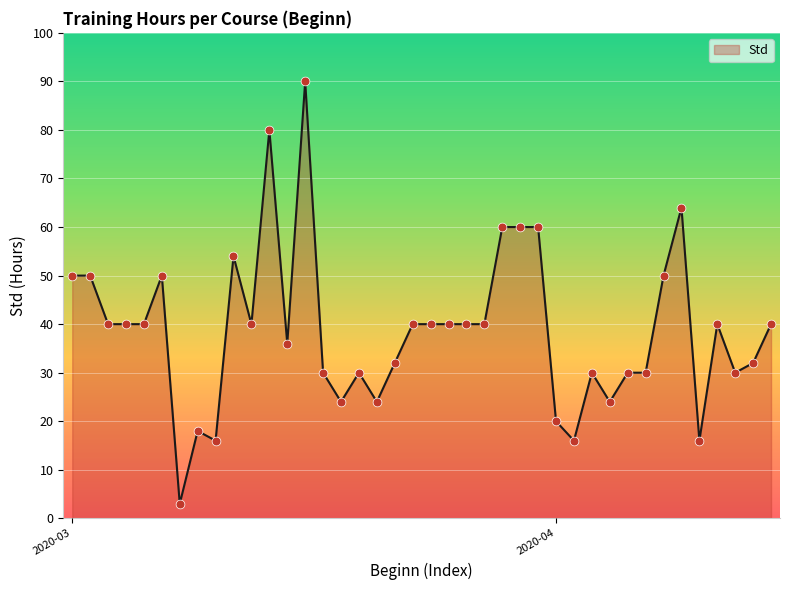

What is the smallest value displayed?

3